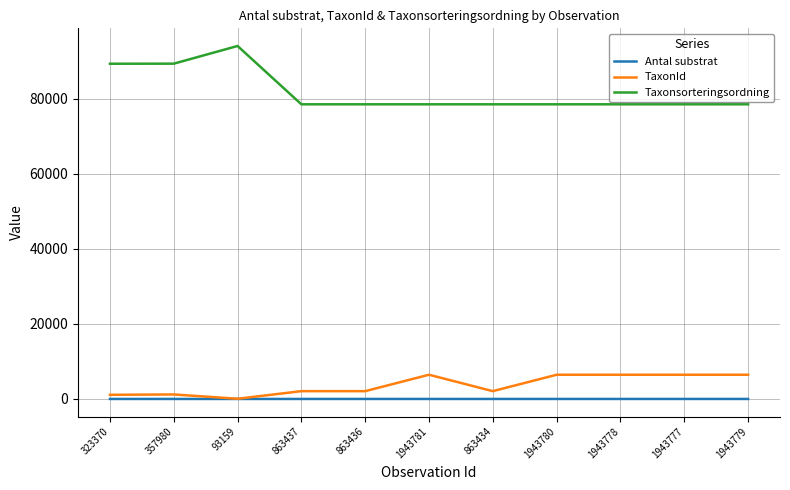

What is the highest value of the Antal substrat series?

3